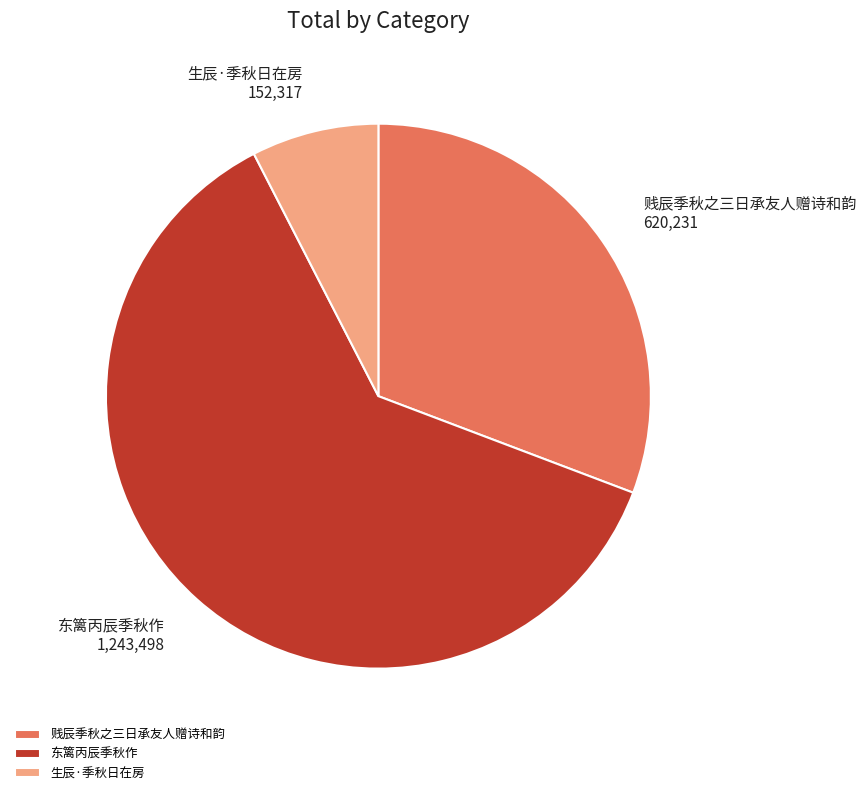

What is the ratio of the value at 贱辰季秋之三日承友人赠诗和韵 to the value at 东篱丙辰季秋作?

0.5